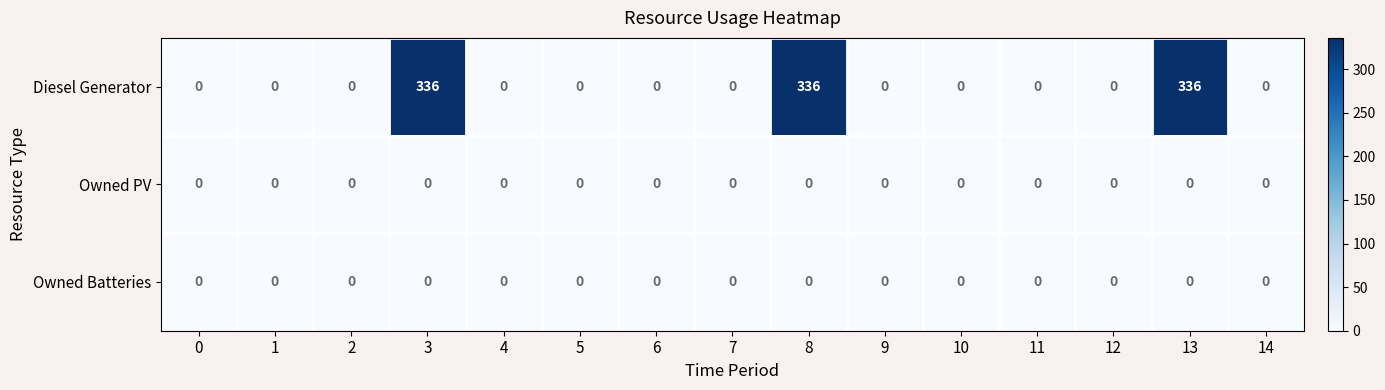

How many distinct data groups are displayed?

3